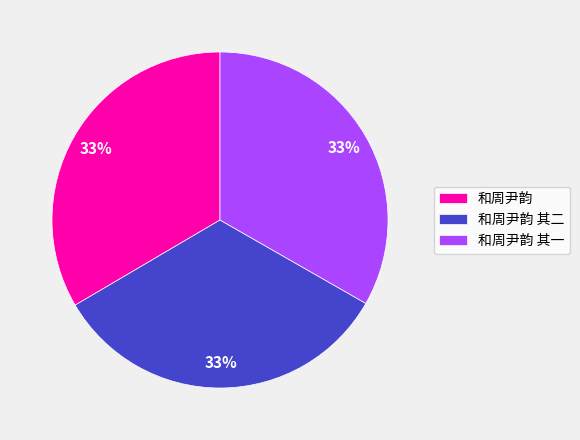

Is the sum of 和周尹韵 其二 and 和周尹韵 其一 greater than half?

Yes